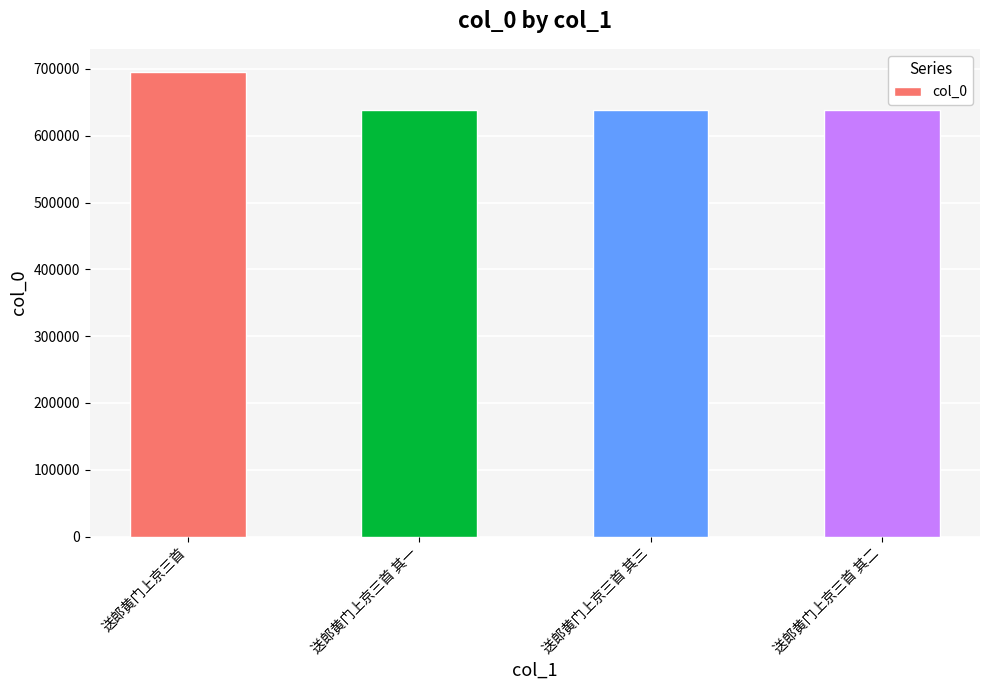

Which label corresponds to the largest value in the chart?

送郎黄门上京三首